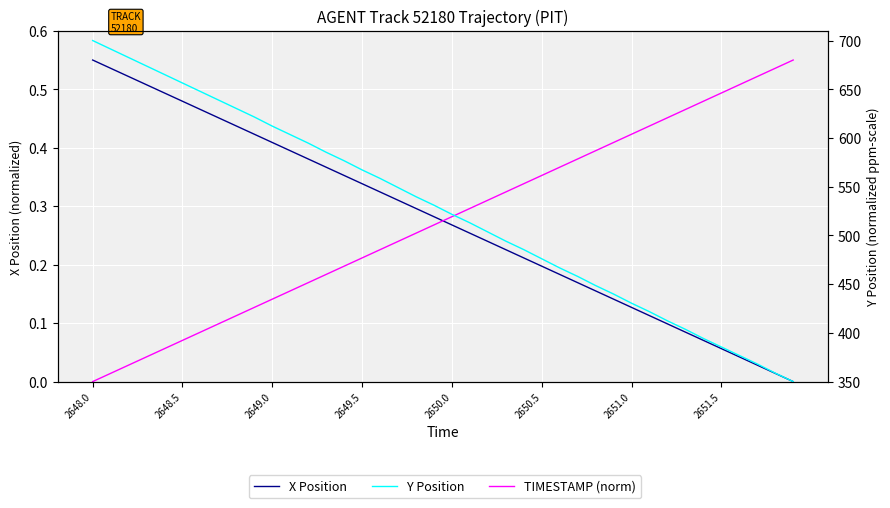

What is the difference between the maximum and minimum values in the TIMESTAMP (norm) series?

0.6